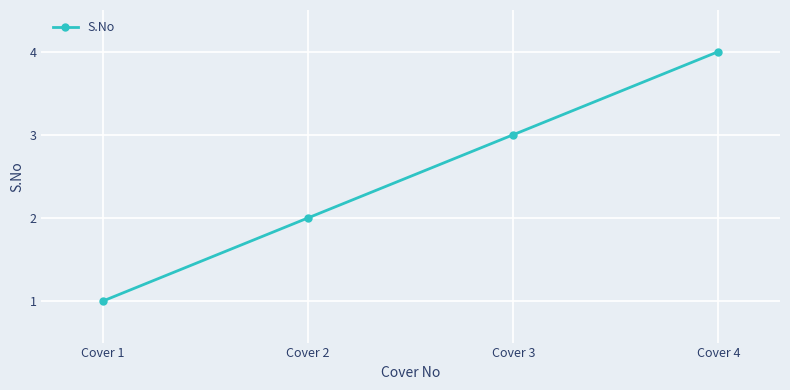

What is the smallest value displayed?

1